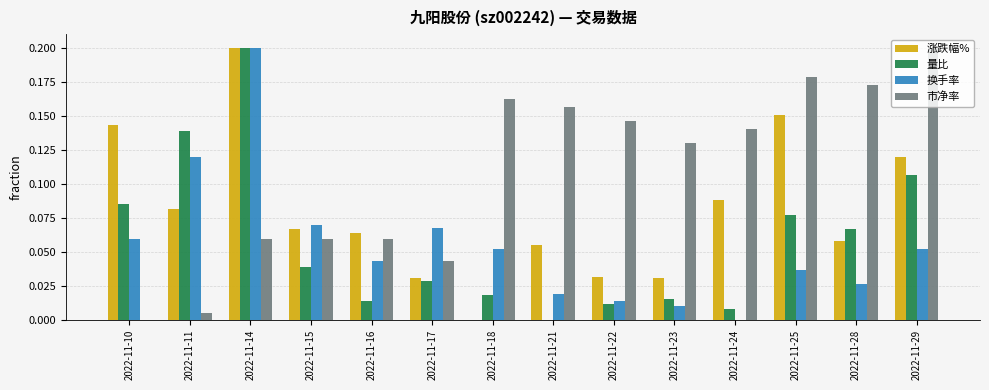

True or false: 换手率 has a value of 0.0 at 2022-11-21.

True